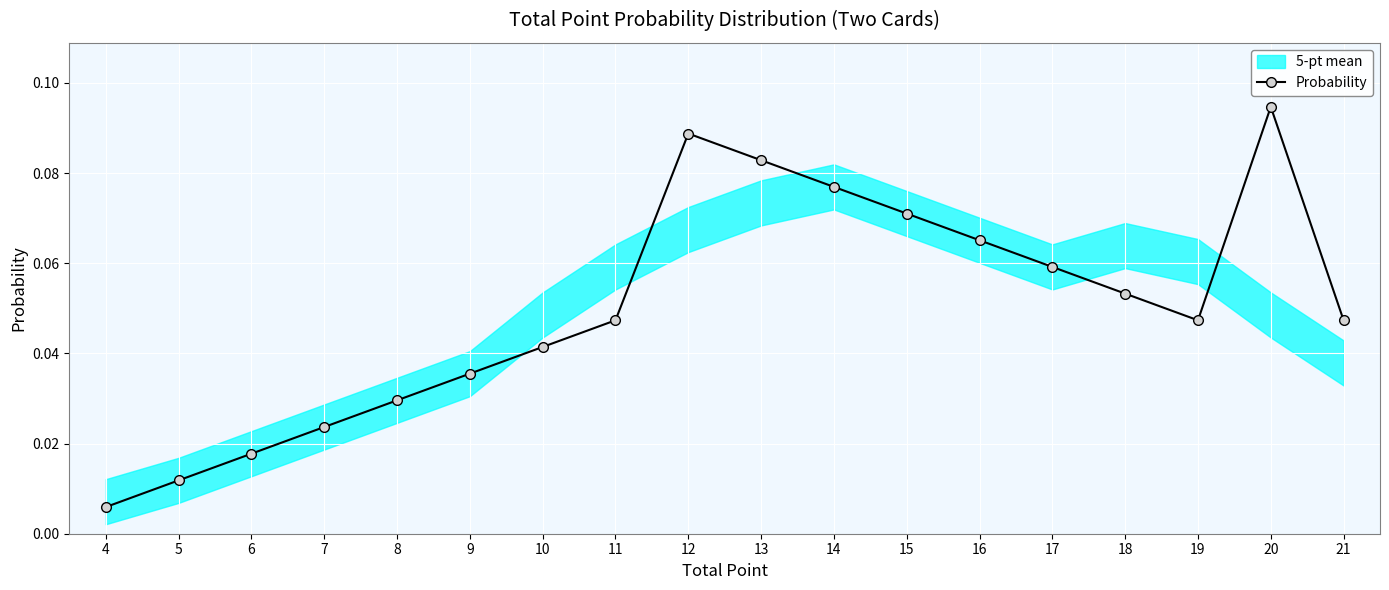

Is this an area chart (filled region under the line)?

No